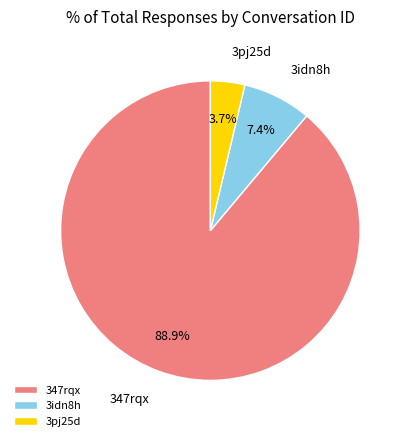

What percentage is NOT represented by 347rqx?

11.1%